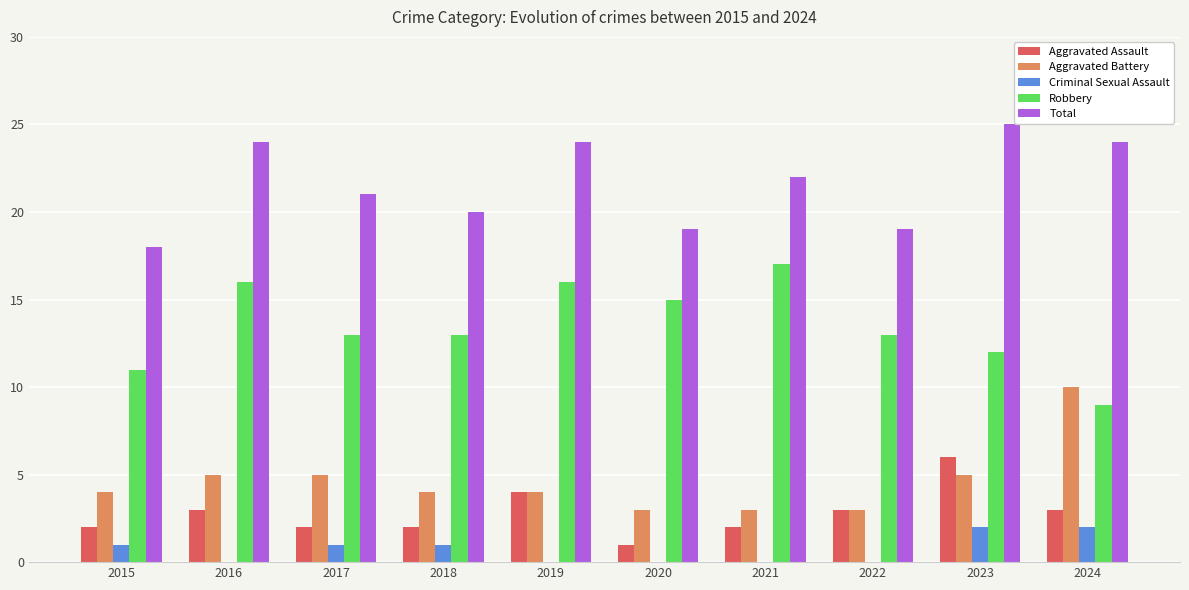

What is the spread (max minus min) of values at 2019?

24